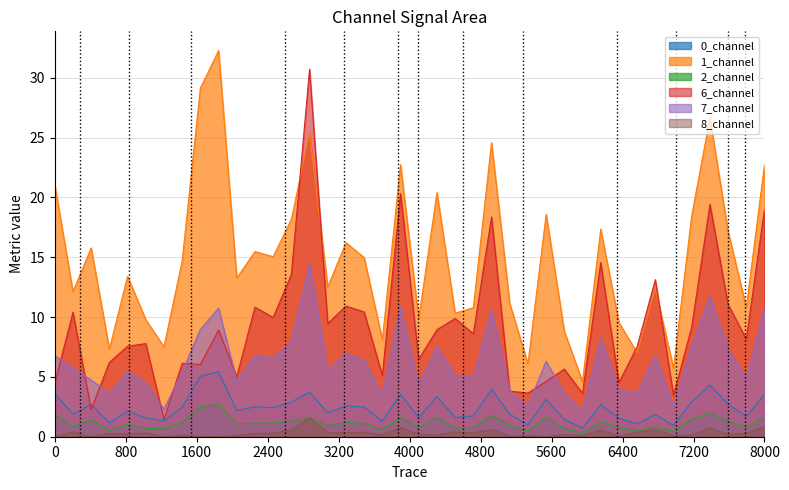

True or false: 2_channel and 6_channel cross at least once.

False